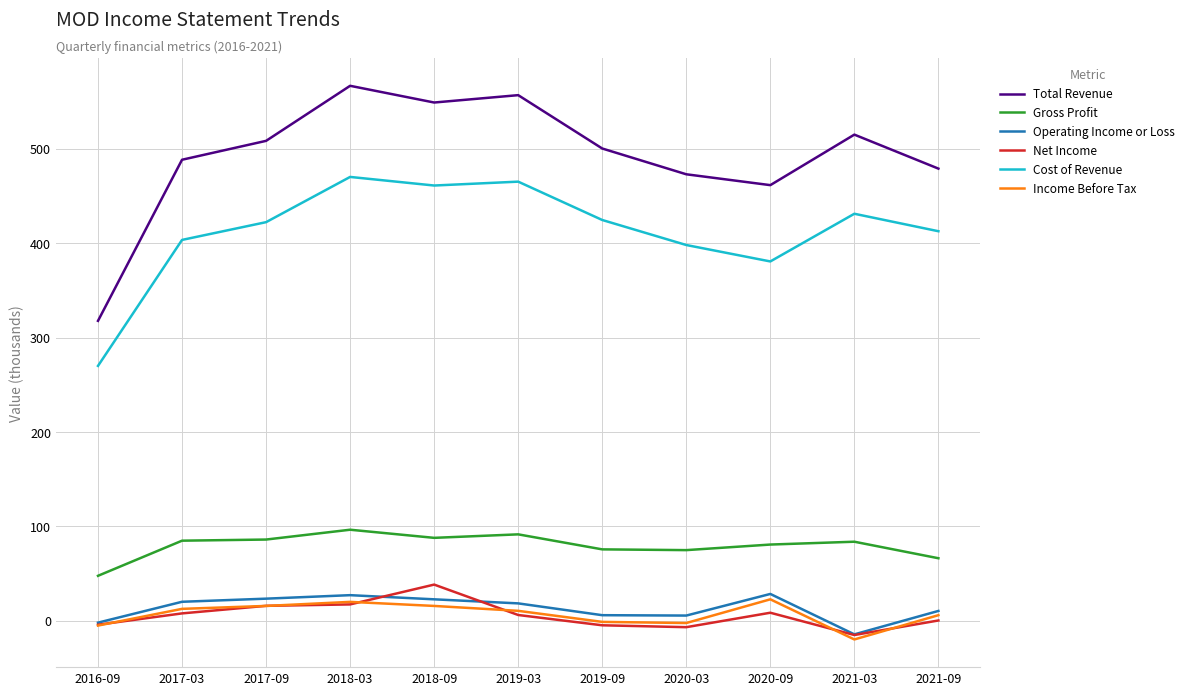

True or false: Operating Income or Loss and Cost of Revenue cross at least once.

False